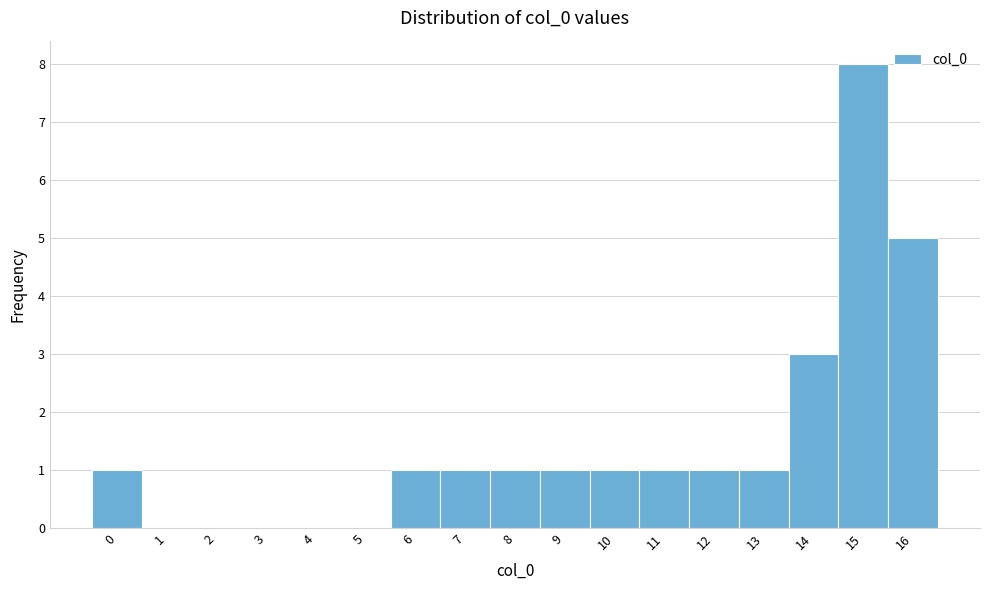

Reading left to right, list every bar in this chart as the range it spans on the x-axis followed by its height. The values are not printed on the chart, so give them approximately, as read against the axis.

-0.5 to 0.5: 1
0.5 to 1.5: 0
1.5 to 2.5: 0
2.5 to 3.5: 0
3.5 to 4.5: 0
4.5 to 5.5: 0
5.5 to 6.5: 1
6.5 to 7.5: 1
7.5 to 8.5: 1
8.5 to 9.5: 1
9.5 to 10.5: 1
10.5 to 11.5: 1
11.5 to 12.5: 1
12.5 to 13.5: 1
13.5 to 14.5: 3
14.5 to 15.5: 8
15.5 to 16.5: 5